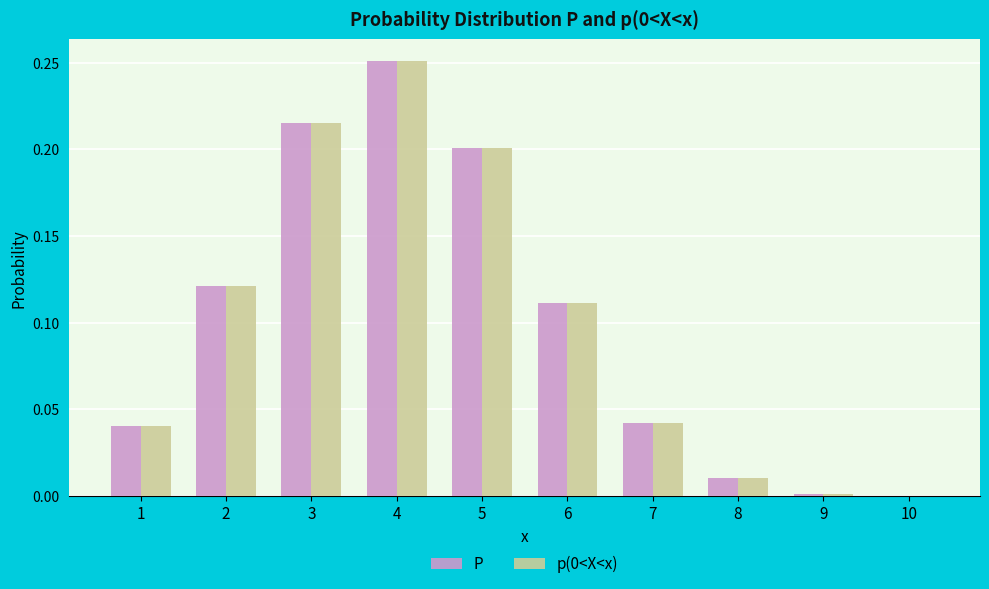

How many groups of bars are there?

10